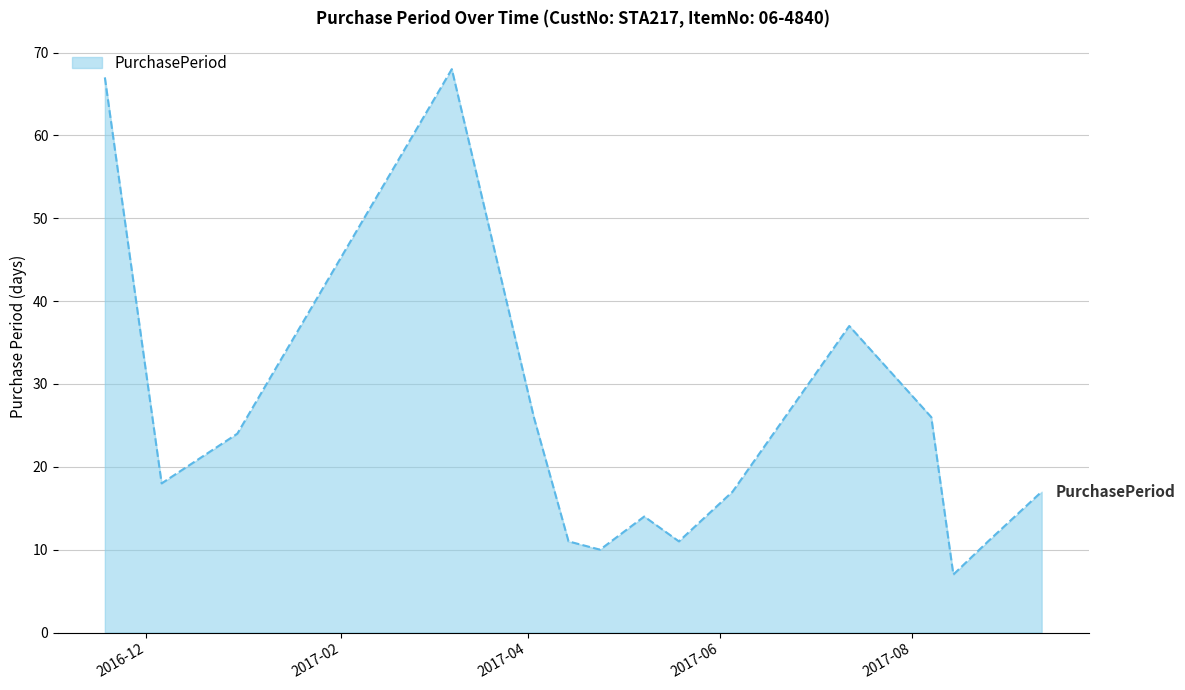

Reading left to right, extract all data points from this chart.

67	18	24	68	26	11	10	14	11	17	37	26	7	11	17